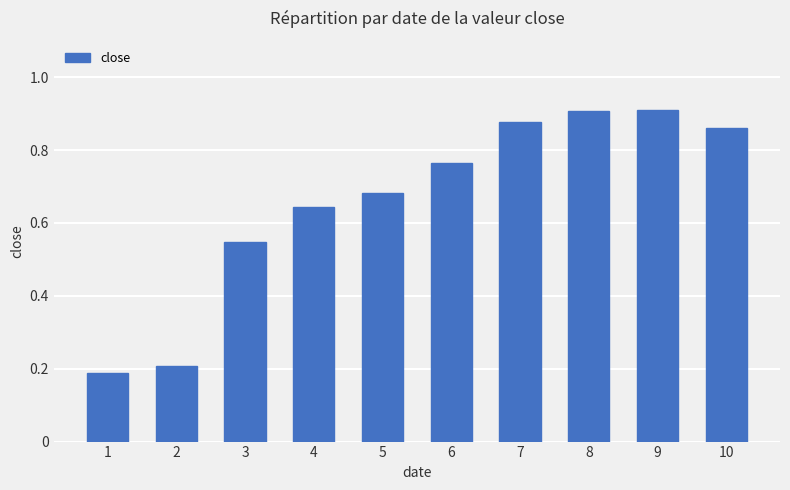

What is the difference between the values at 4 and 9?

0.3